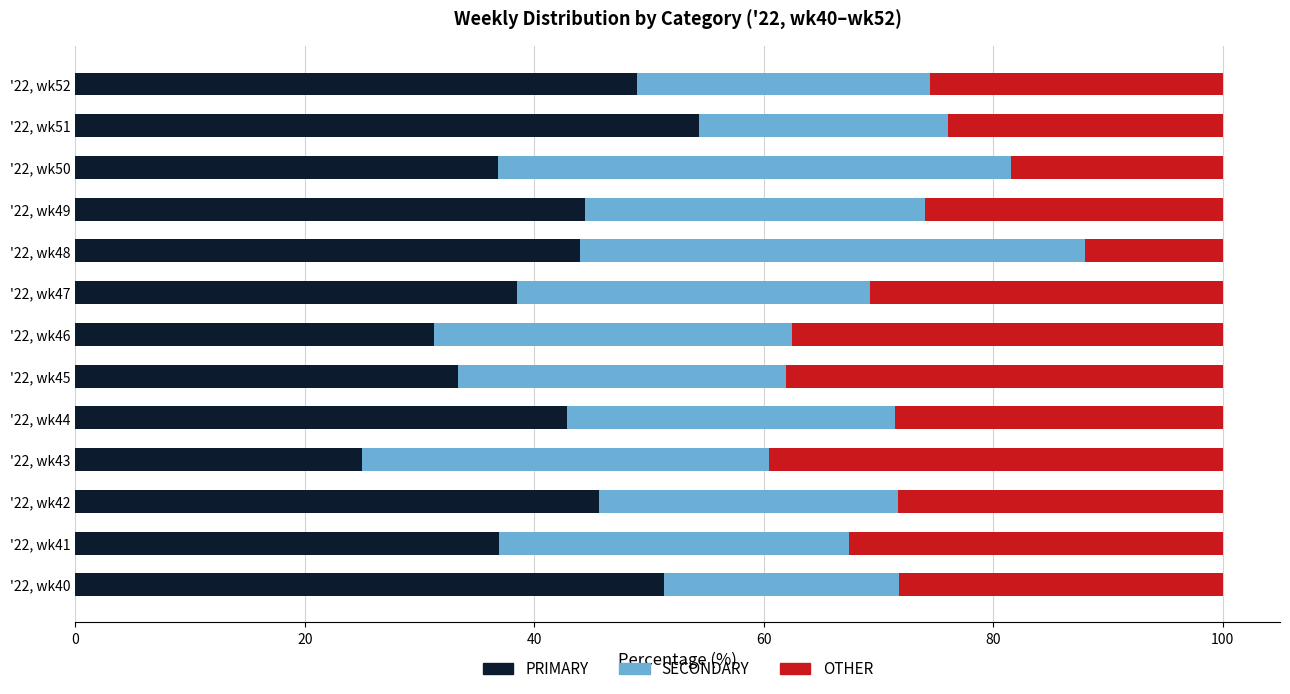

What is the total value across all series at '22, wk49?

100.0